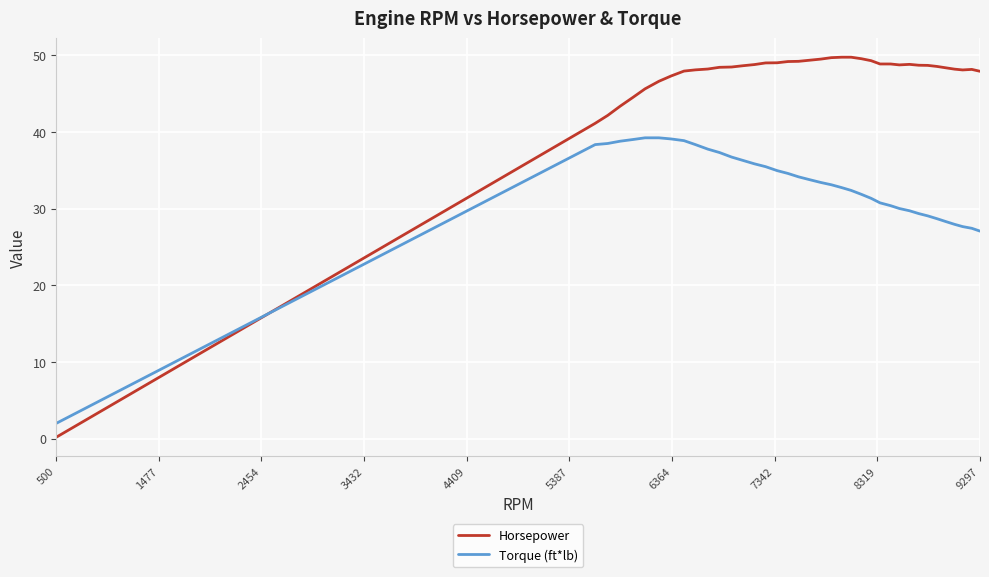

What is the difference between the maximum and minimum values in the Horsepower series?

49.6